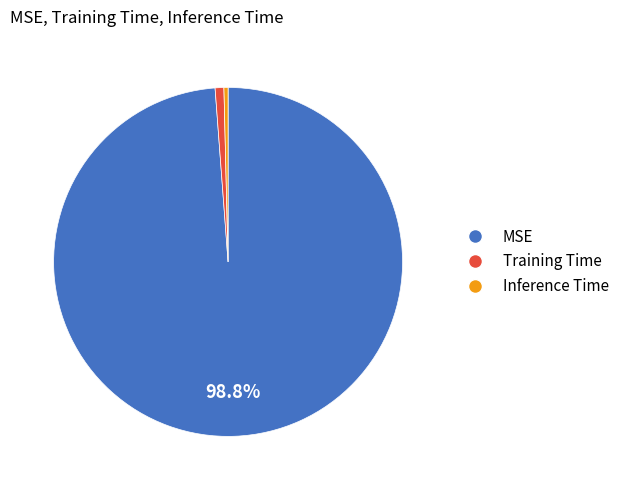

To the nearest percent, what percentage of the pie is MSE?

99%